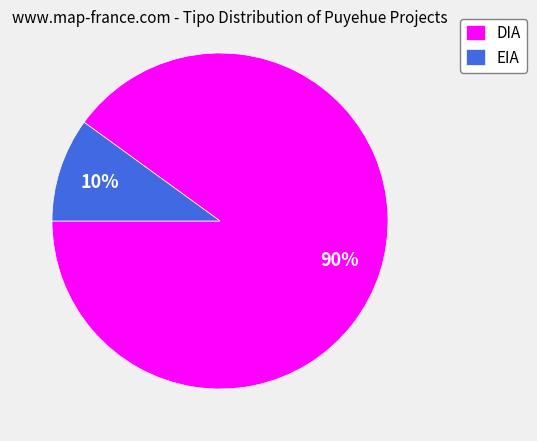

Which has a higher value, EIA or DIA?

DIA